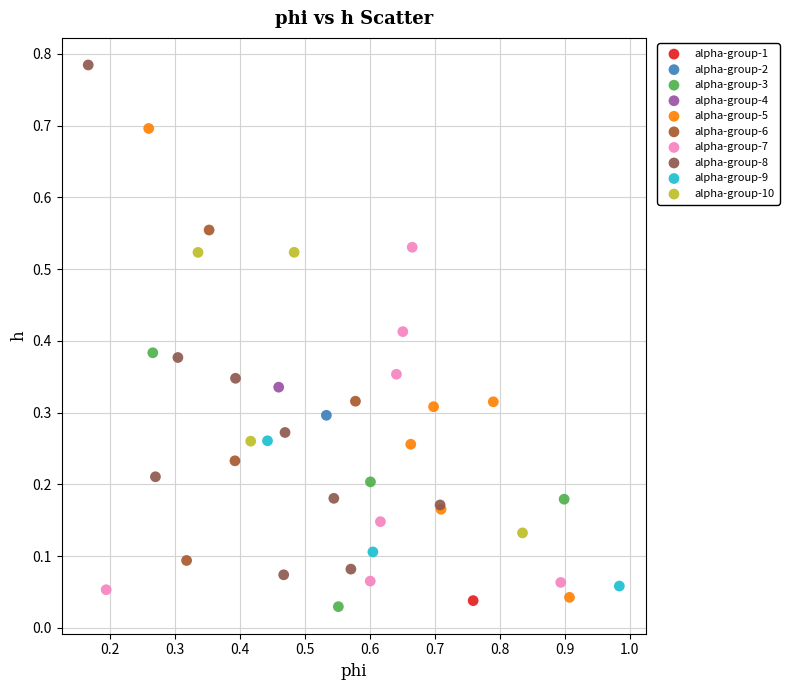

What are all the series names shown in the legend?

alpha-group-1, alpha-group-2, alpha-group-3, alpha-group-4, alpha-group-5, alpha-group-6, alpha-group-7, alpha-group-8, alpha-group-9, alpha-group-10